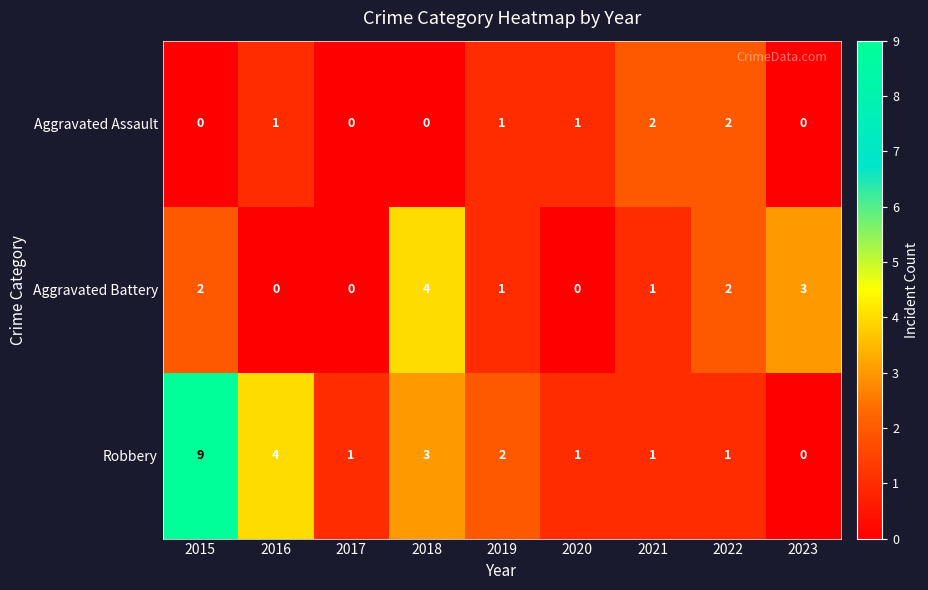

How many Aggravated Assault values are between 0 and 1?

7